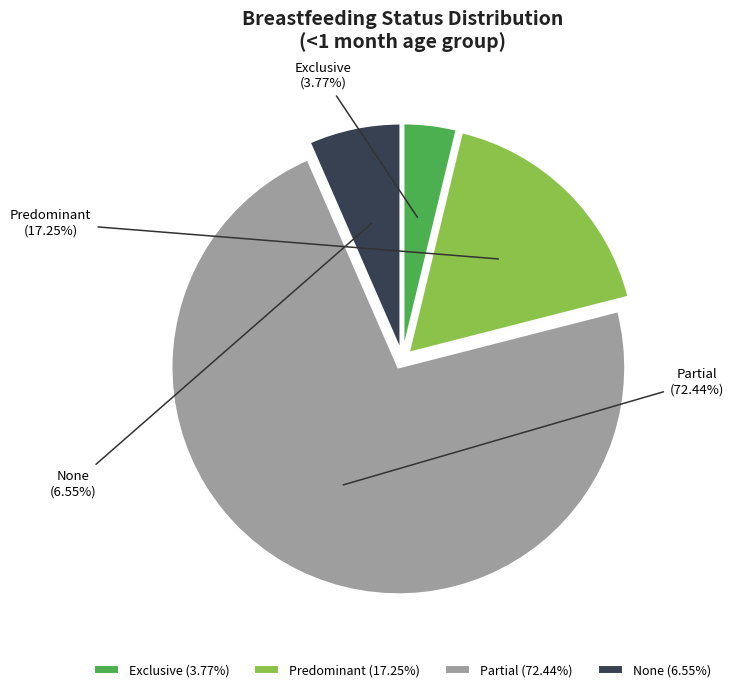

To the nearest percent, what is the combined percentage of Partial and Exclusive?

76%